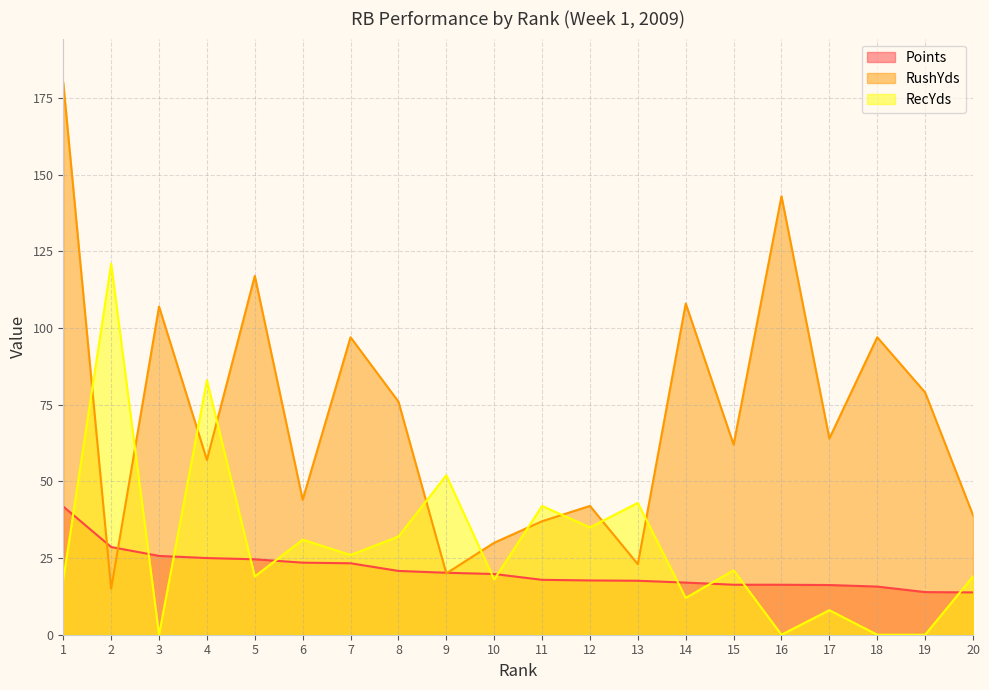

What is the difference between the highest and lowest values at 13?

25.4